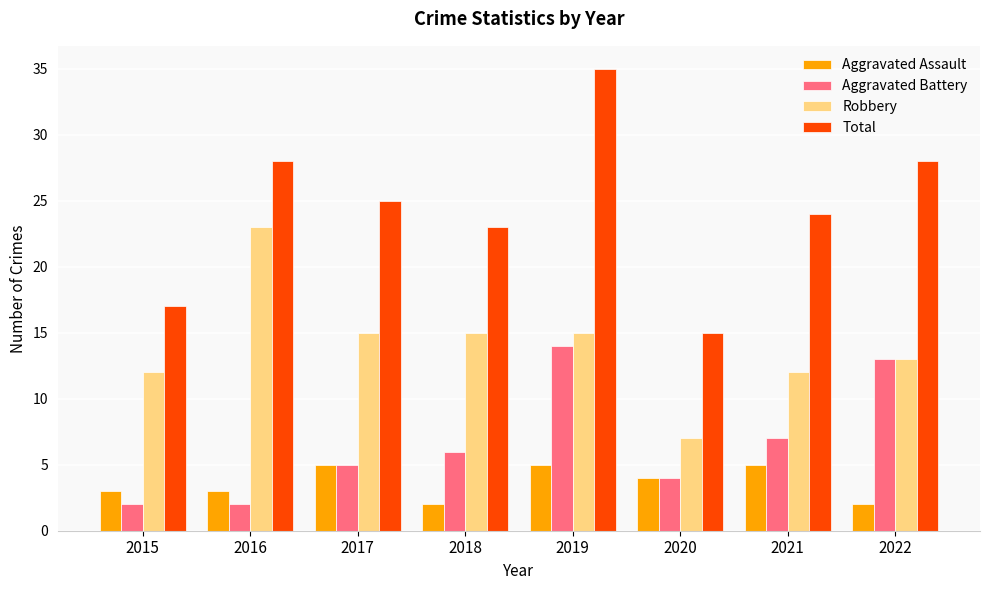

What is the value of the Total bar at the 7th from the left?

24